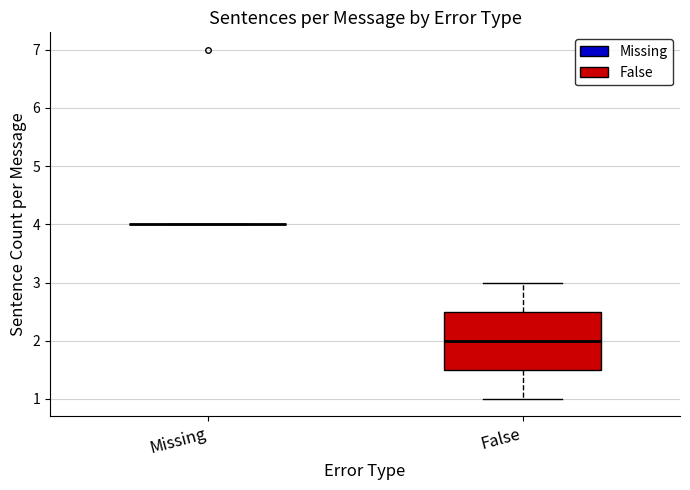

Which box is the tallest, from its lower edge to its upper edge?

False